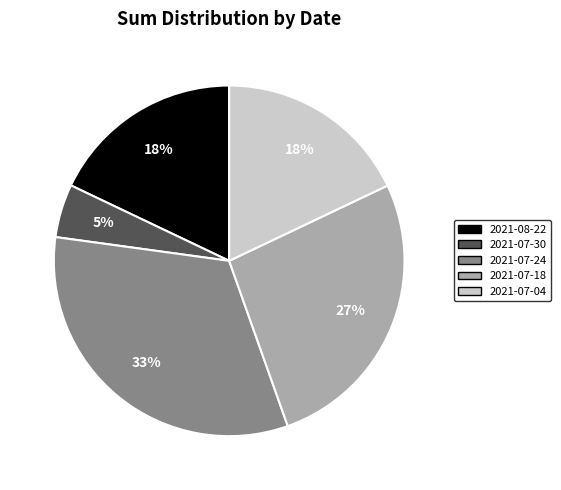

To the nearest percent, what percentage of the pie is 2021-07-30?

5%